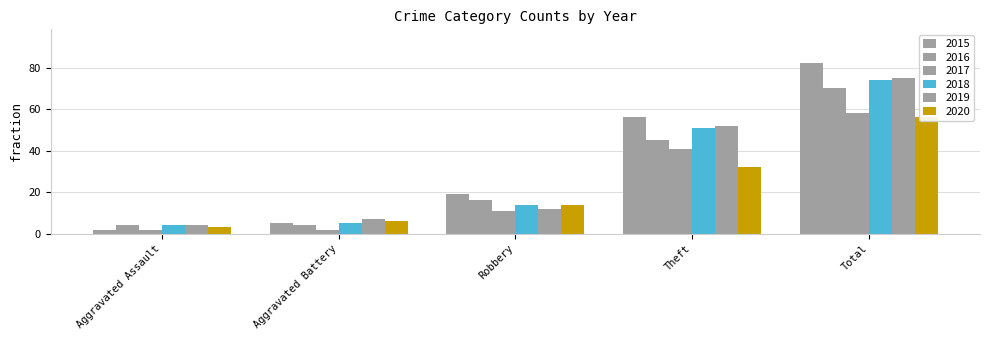

List the series in order of their peak value, highest first.

2015, 2019, 2018, 2016, 2017, 2020